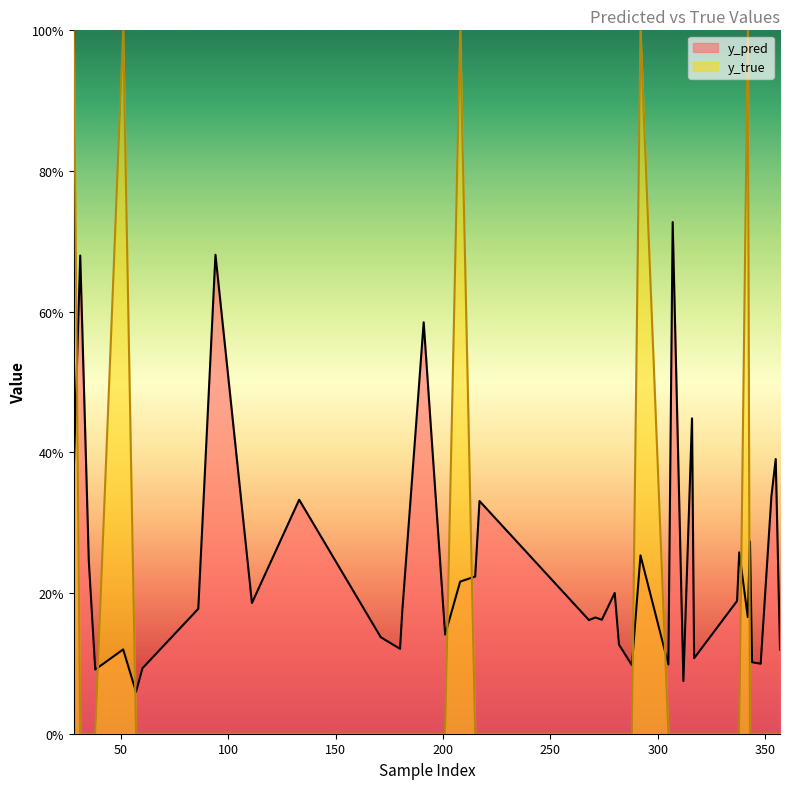

Is the value of y_pred at 111 greater than the value of y_true at 31?

Yes